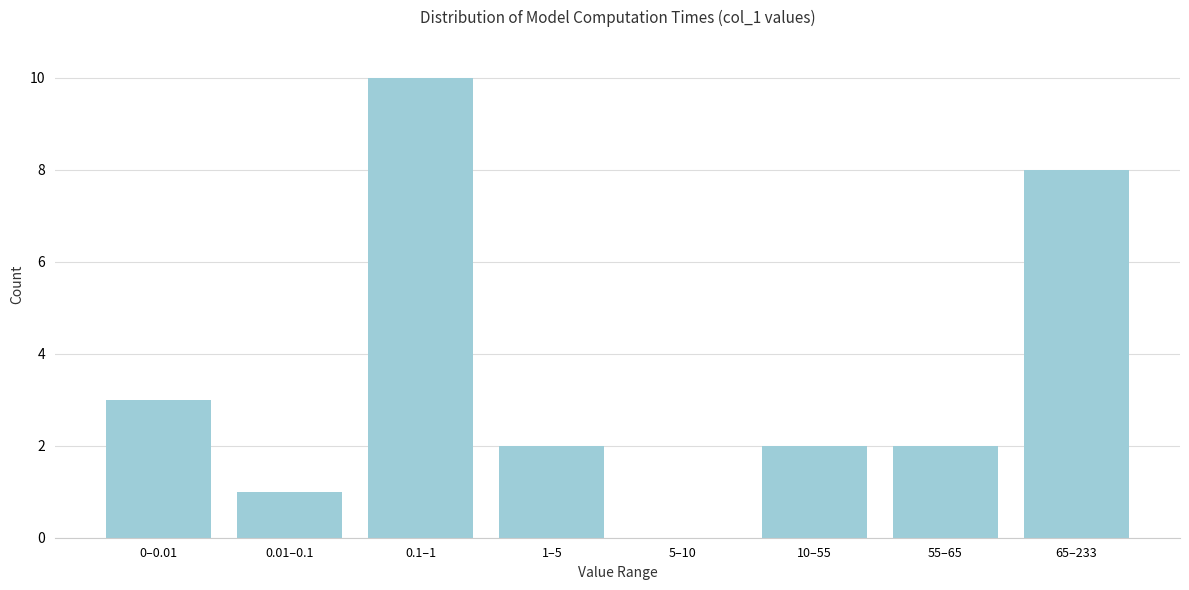

Reading right to left, extract all data points from this chart.

65–233=8	55–65=2	10–55=2	5–10=0	1–5=2	0.1–1=10	0.01–0.1=1	0–0.01=3